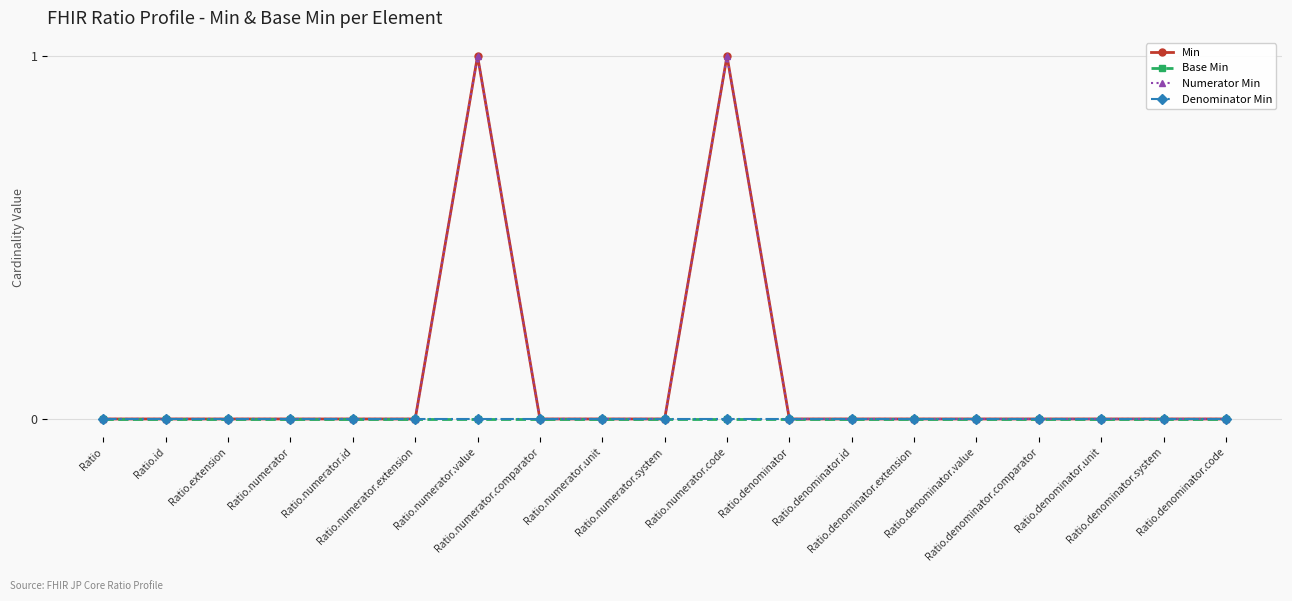

Between Ratio.numerator and Ratio.numerator.value, which is larger?

Ratio.numerator.value